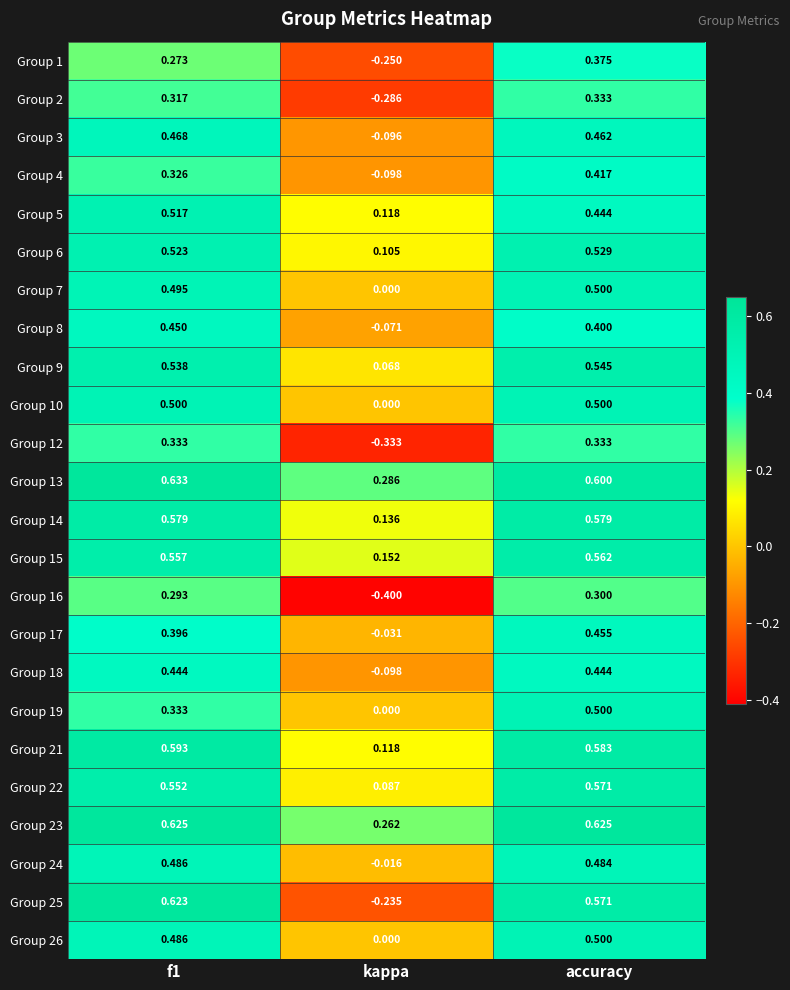

Which category has the lowest value in the Group 15 series?

kappa